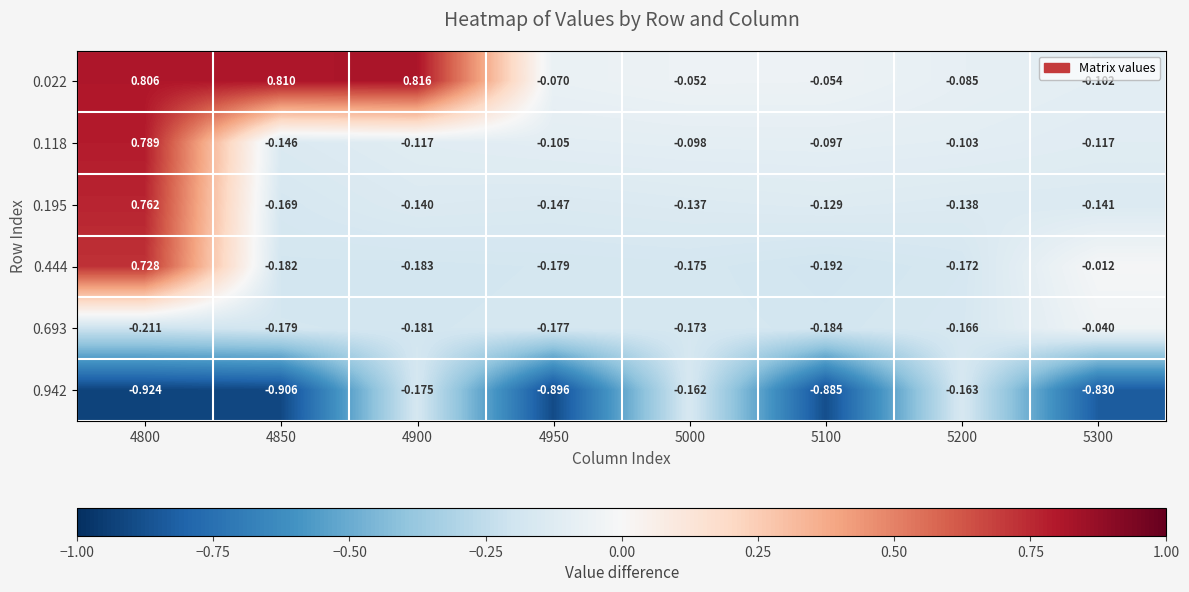

At how many categories does at least one series exceed 0?

3